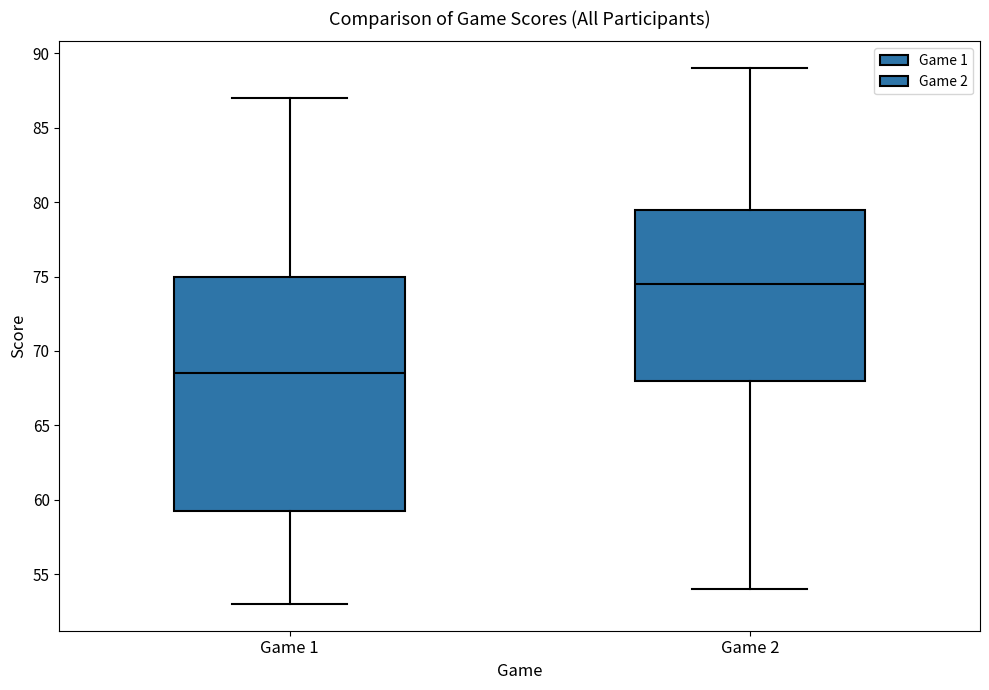

Which box is the tallest, from its lower edge to its upper edge?

Game 1